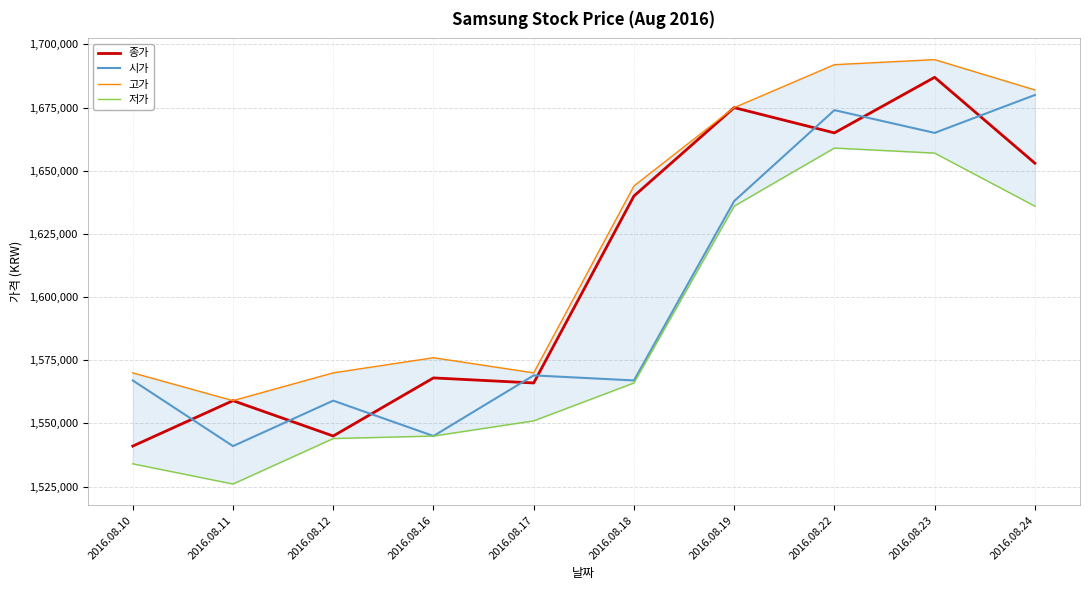

Is this an area chart (filled region under the line)?

No